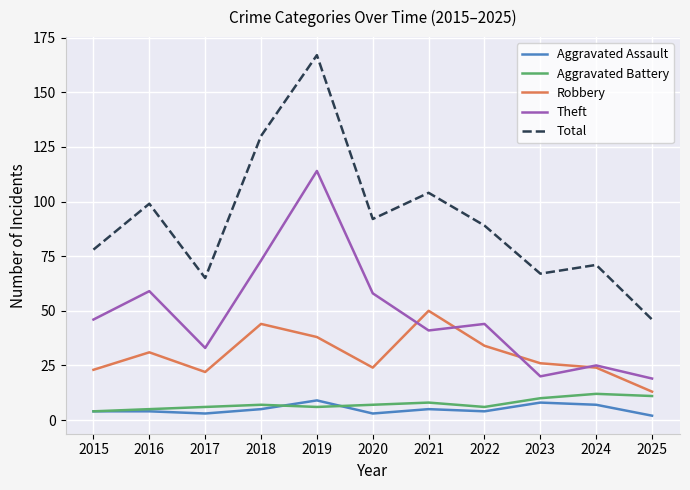

True or false: Robbery and Aggravated Assault intersect in this chart.

False